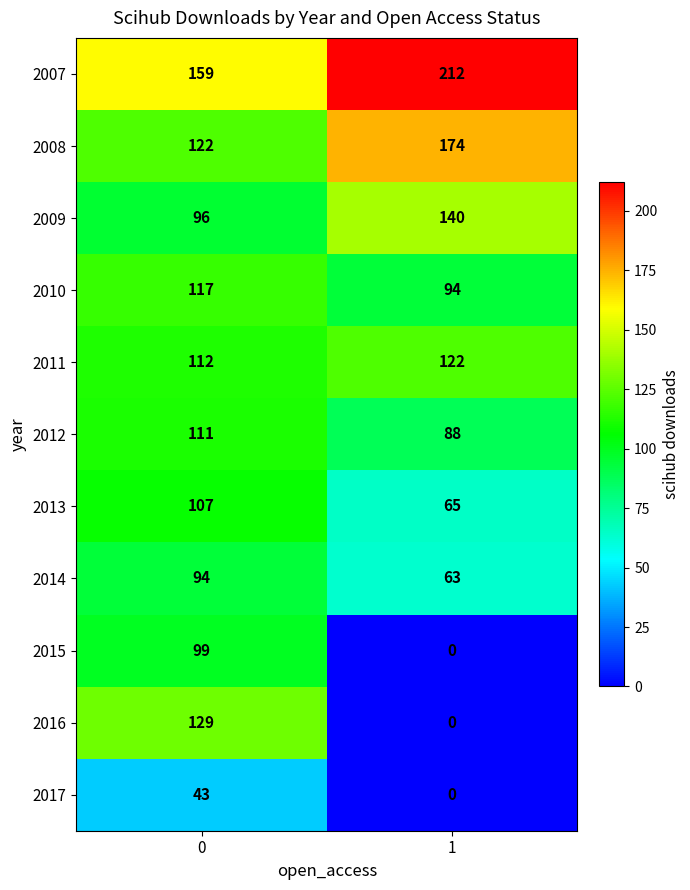

Rank the series at 0 from lowest to highest value.

2017, 2014, 2009, 2015, 2013, 2012, 2011, 2010, 2008, 2016, 2007